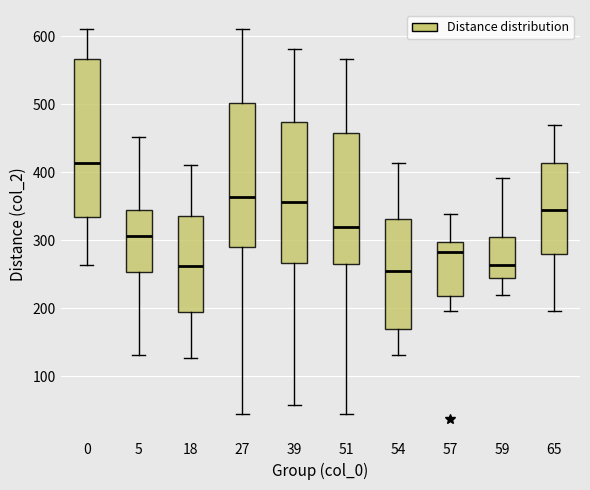

Where is the upper edge of the box at x = 39 on the y-axis? The values are not printed on the chart, so give them approximately, as read against the axis.

470